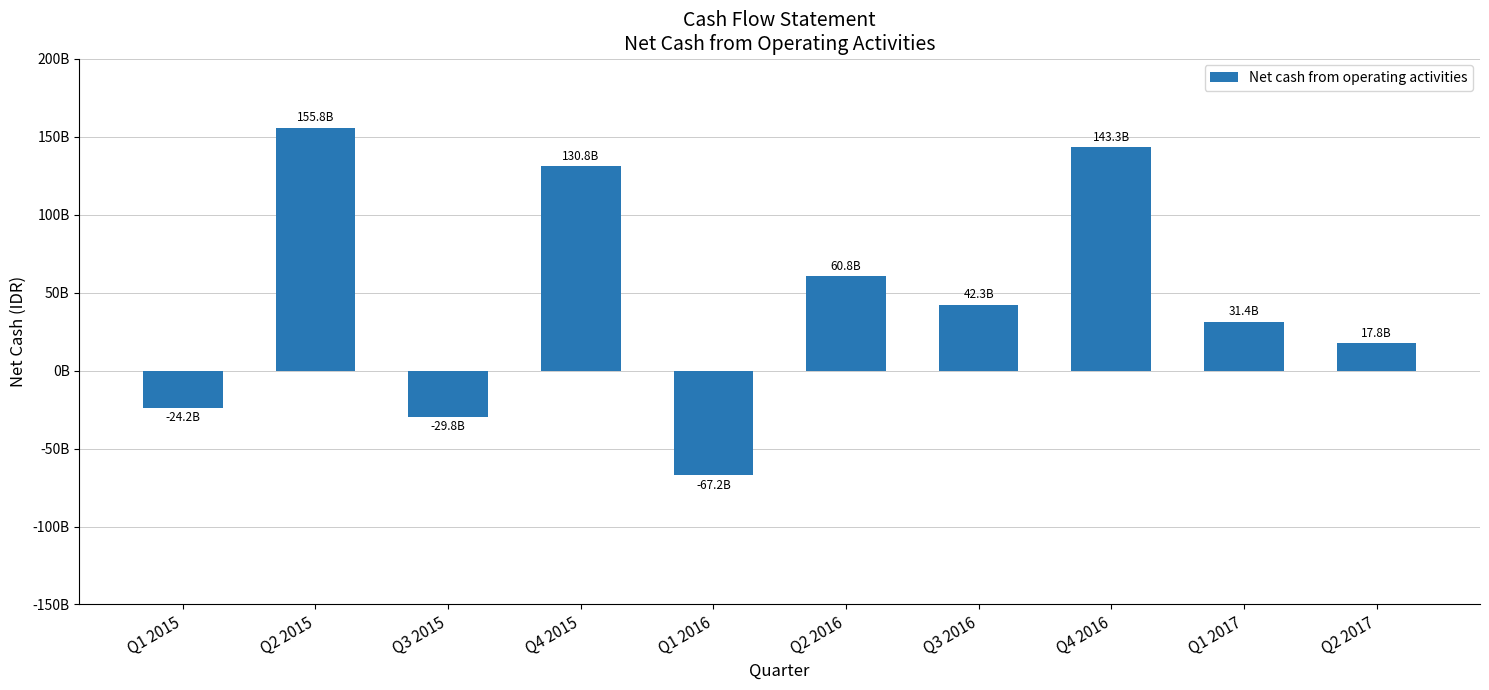

What is the value of the 9th bar from the left?

31382277622